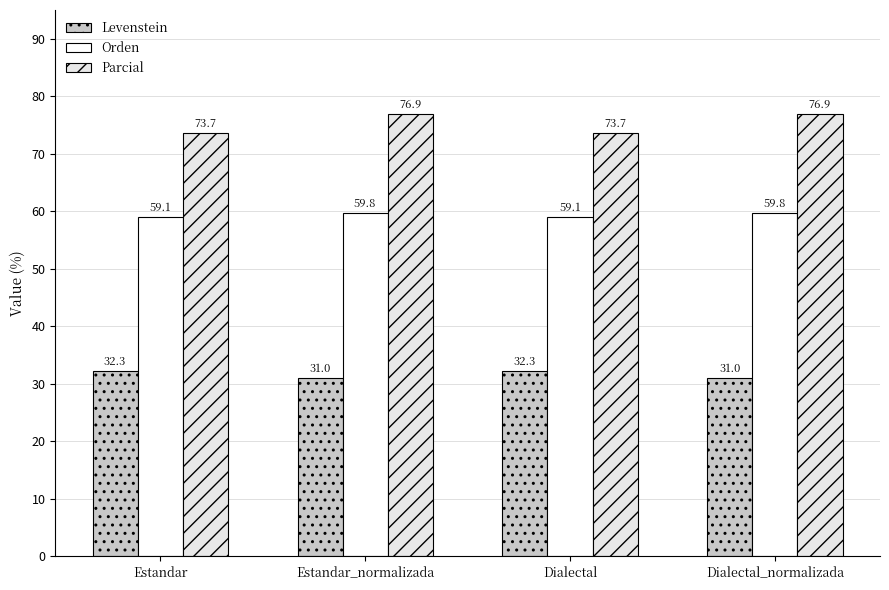

List the series in order of their overall mean, highest first.

Parcial, Orden, Levenstein